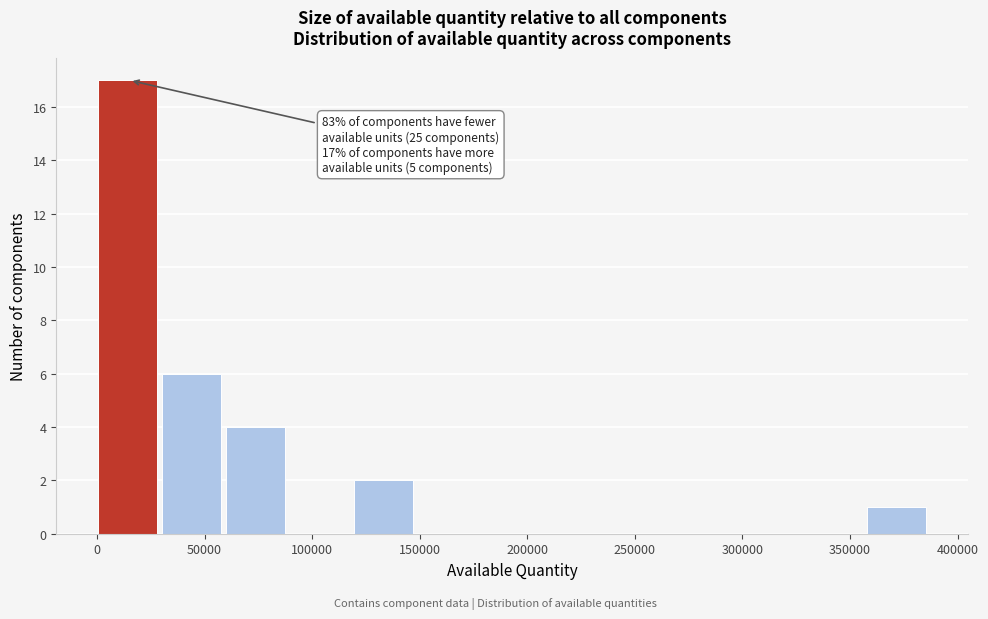

Which range on the x-axis has the tallest bar?

0 to 30000